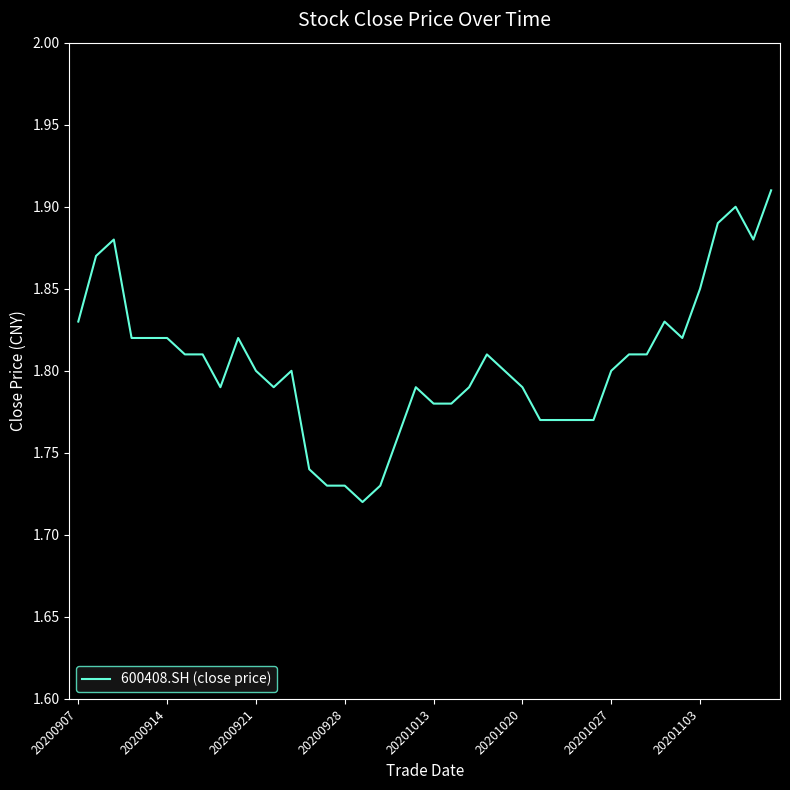

Does the chart display data point markers on the line(s)?

No